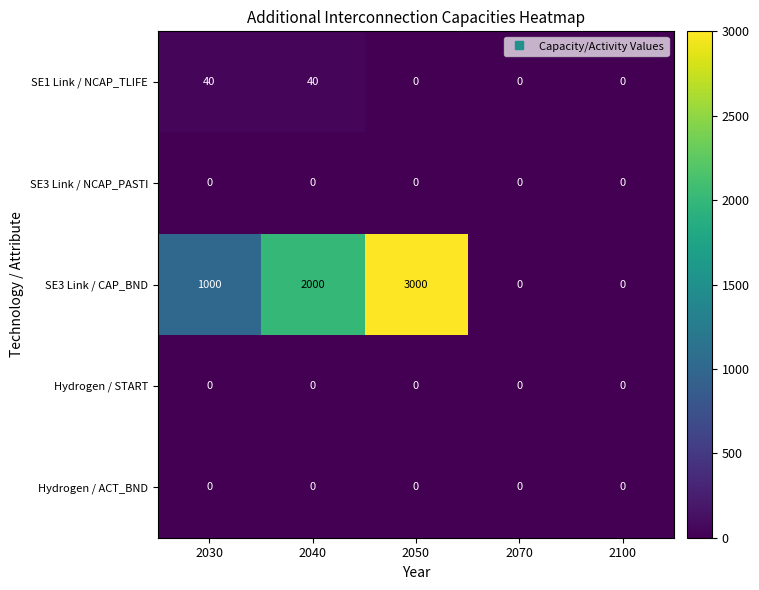

Reading right to left, extract all data points from this chart.

SE1 Link / NCAP_TLIFE: 0	0	0	40	40
SE3 Link / NCAP_PASTI: 0	0	0	0	0
SE3 Link / CAP_BND: 0	0	3000	2000	1000
Hydrogen / START: 0	0	0	0	0
Hydrogen / ACT_BND: 0	0	0	0	0